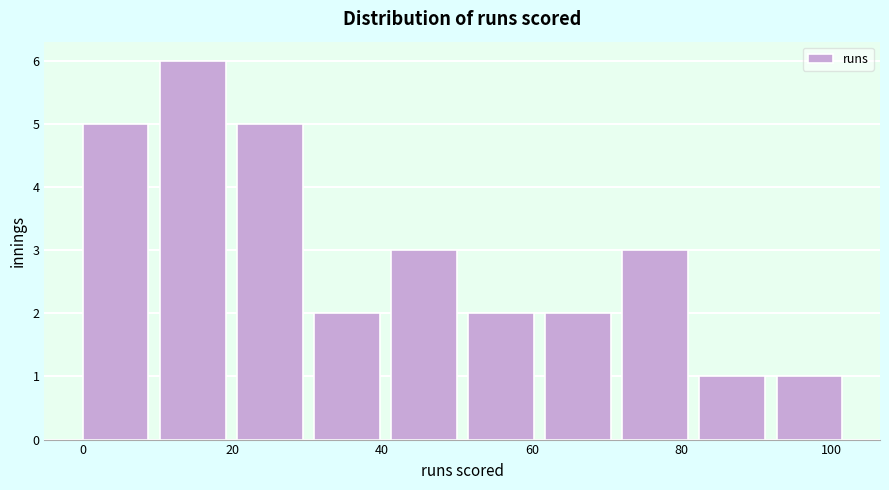

How tall is the bar that spans 30 to 42 on the x-axis? Neither the bar edges nor the heights are printed on the chart, so give them approximately, as read against the axes.

2